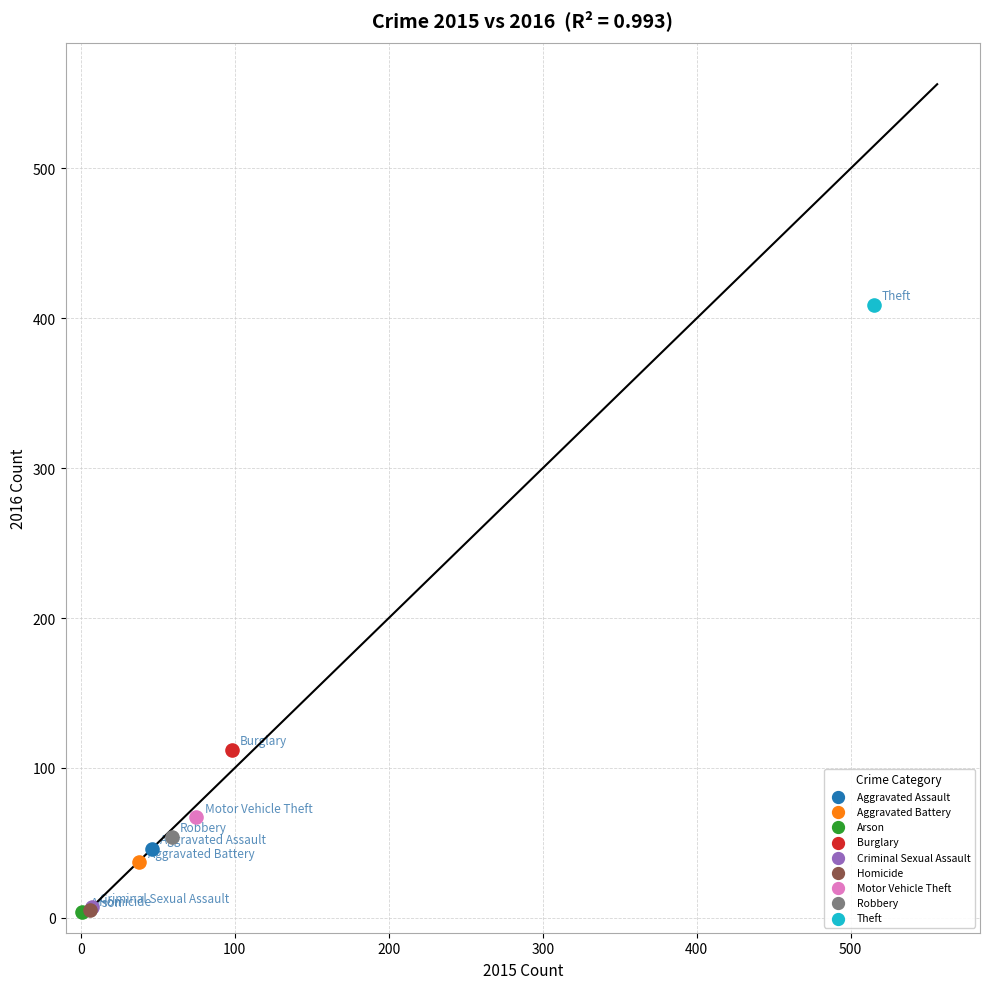

What are all the series names shown in the legend?

Aggravated Assault, Aggravated Battery, Arson, Burglary, Criminal Sexual Assault, Homicide, Motor Vehicle Theft, Robbery, Theft